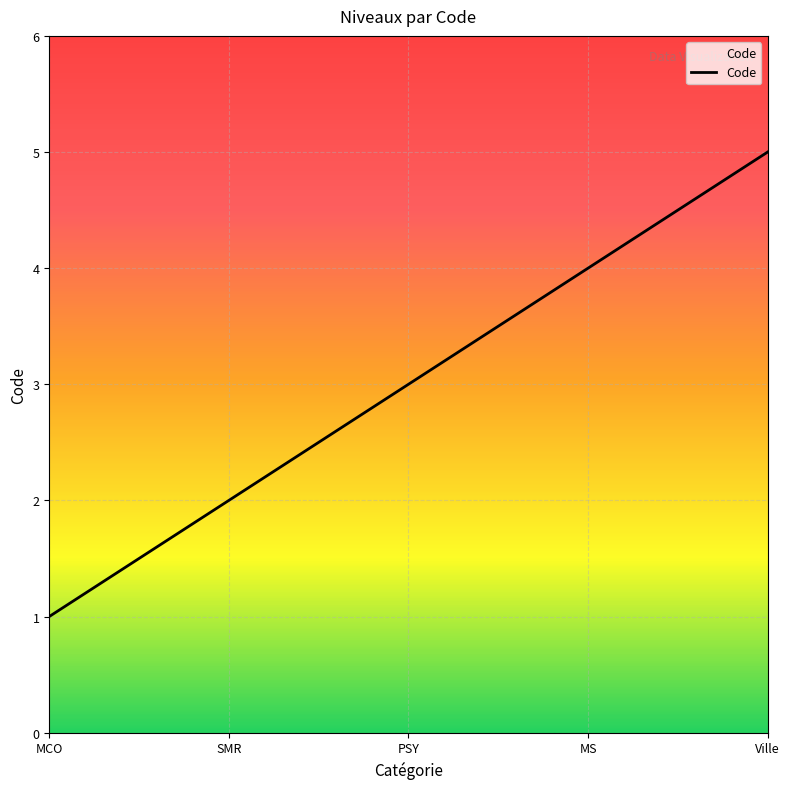

How many distinct data groups are displayed?

1